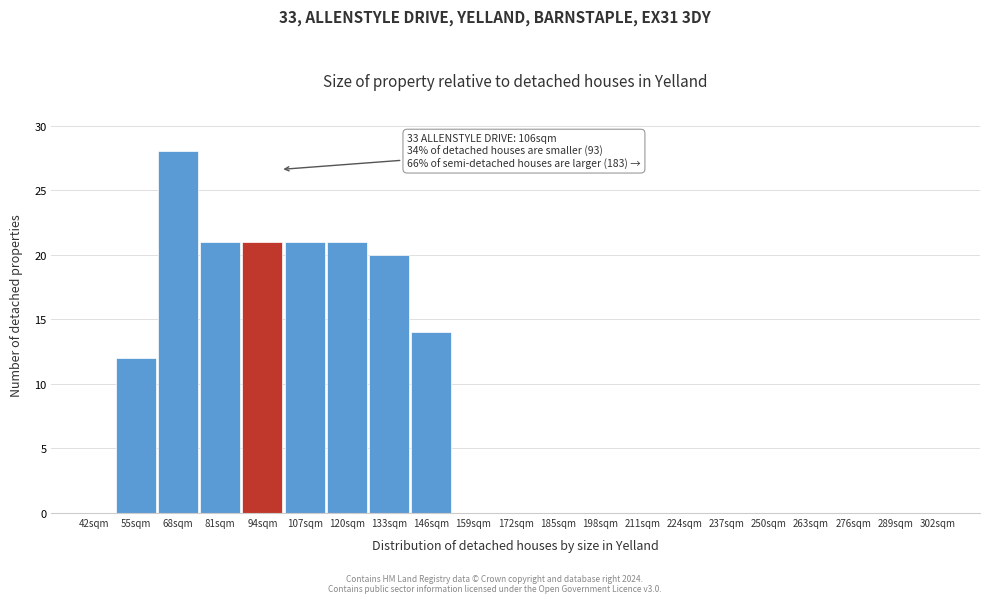

Reading right to left, list all the values displayed in this chart.

302sqm=0	289sqm=0	276sqm=0	263sqm=0	250sqm=0	237sqm=0	224sqm=0	211sqm=0	198sqm=0	185sqm=0	172sqm=0	159sqm=0	146sqm=14	133sqm=20	120sqm=21	107sqm=21	94sqm=21	81sqm=21	68sqm=28	55sqm=12	42sqm=0